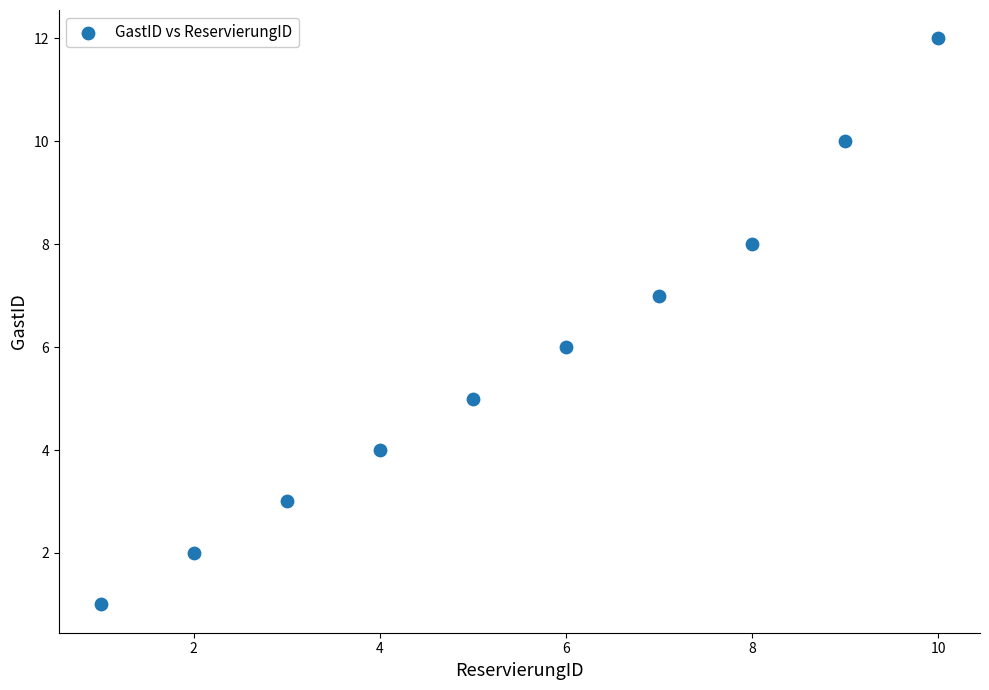

What is the range of X values (max minus min)?

9